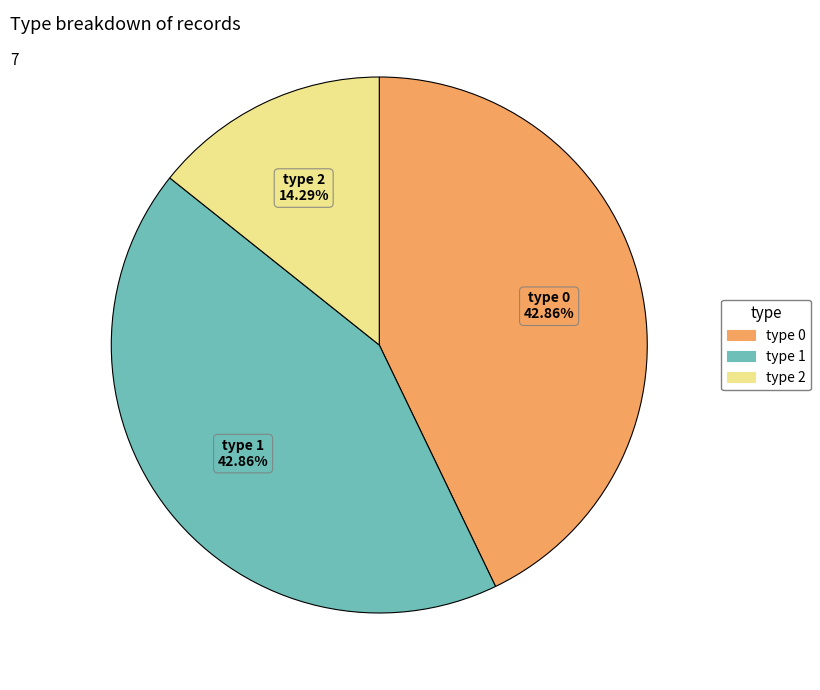

Is there a majority slice in this chart?

No